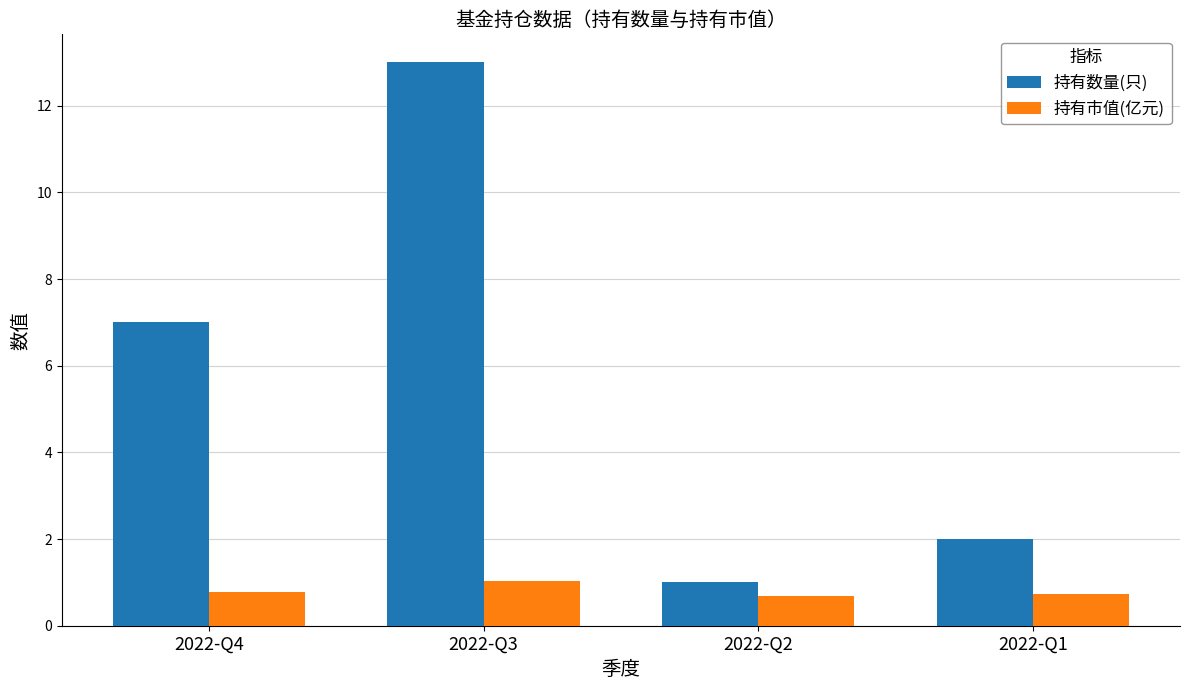

What is the minimum value shown in the chart?

0.7